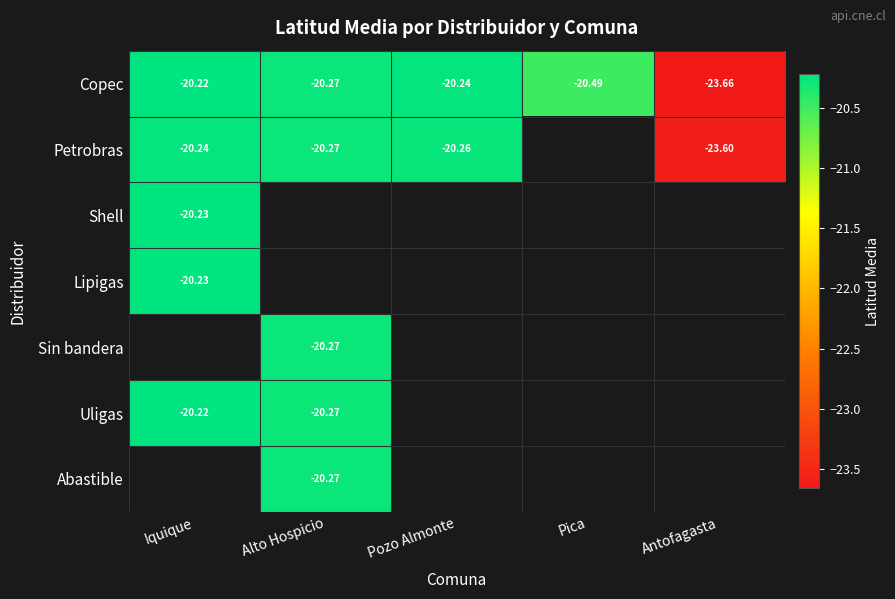

The Copec series shows -20.3 at Alto Hospicio. True or false?

True